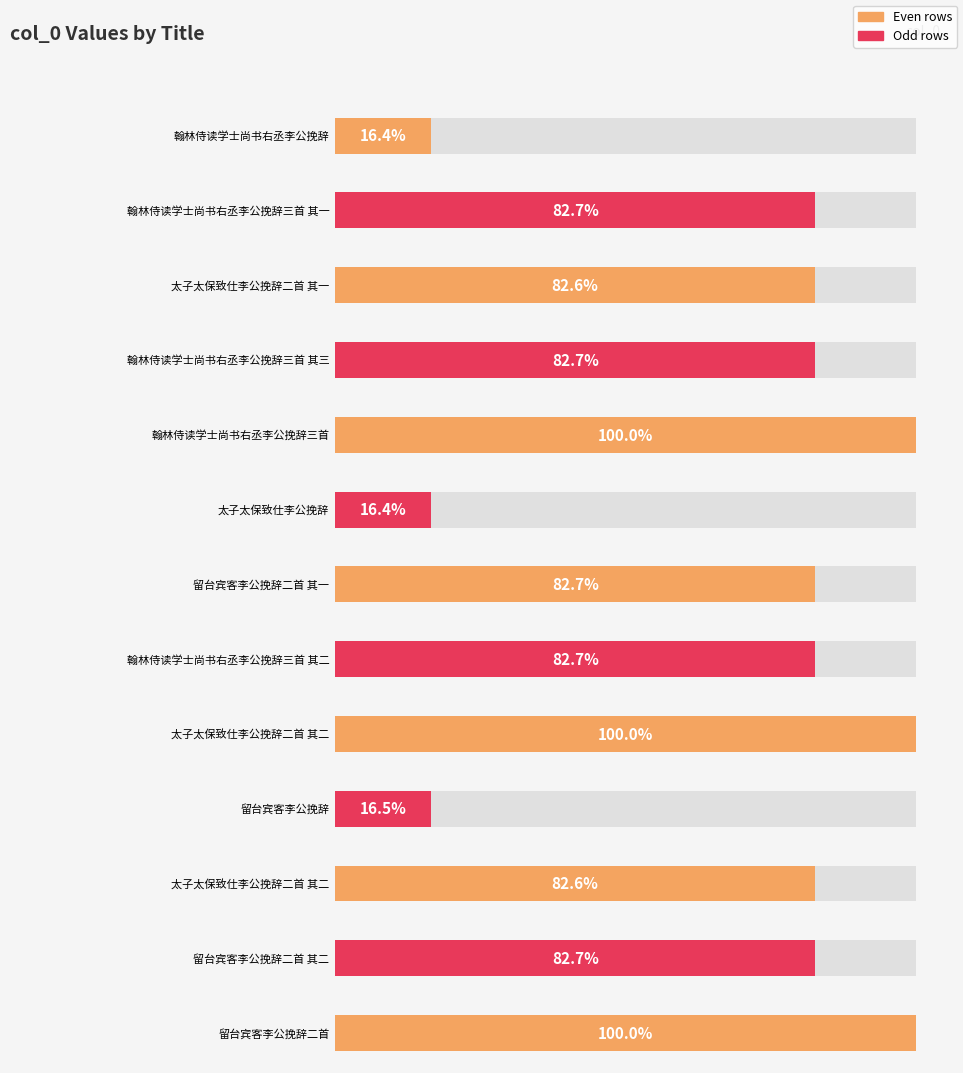

At which category does the chart reach its minimum across all series?

翰林侍读学士尚书右丞李公挽辞